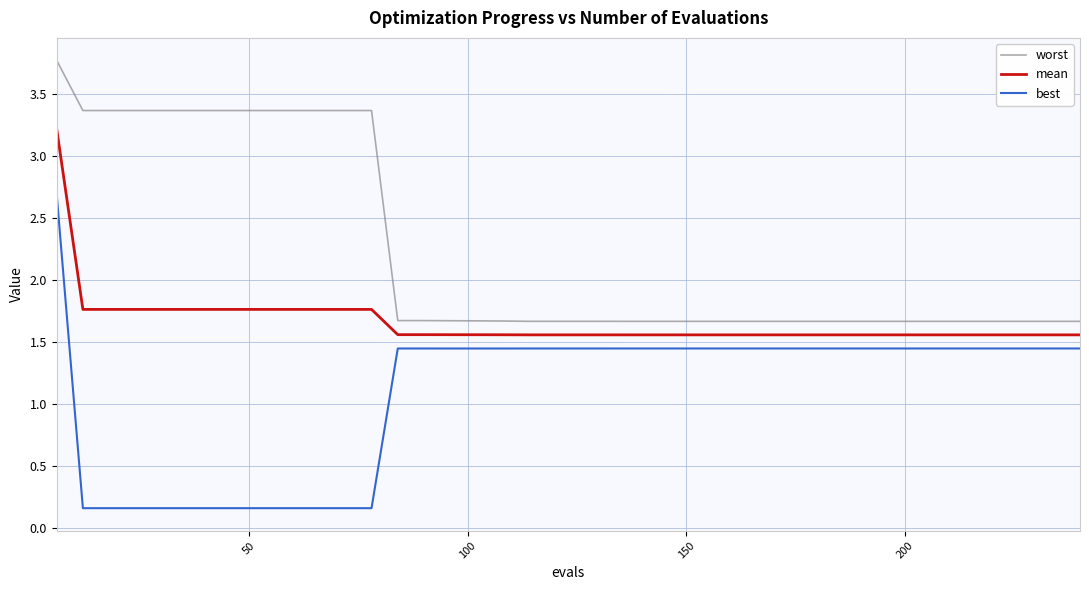

List the series in order of their peak value, lowest first.

best, mean, worst